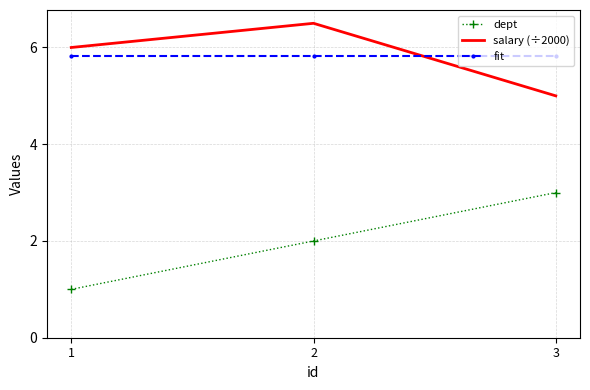

Where is dept nearest to the value 2?

2